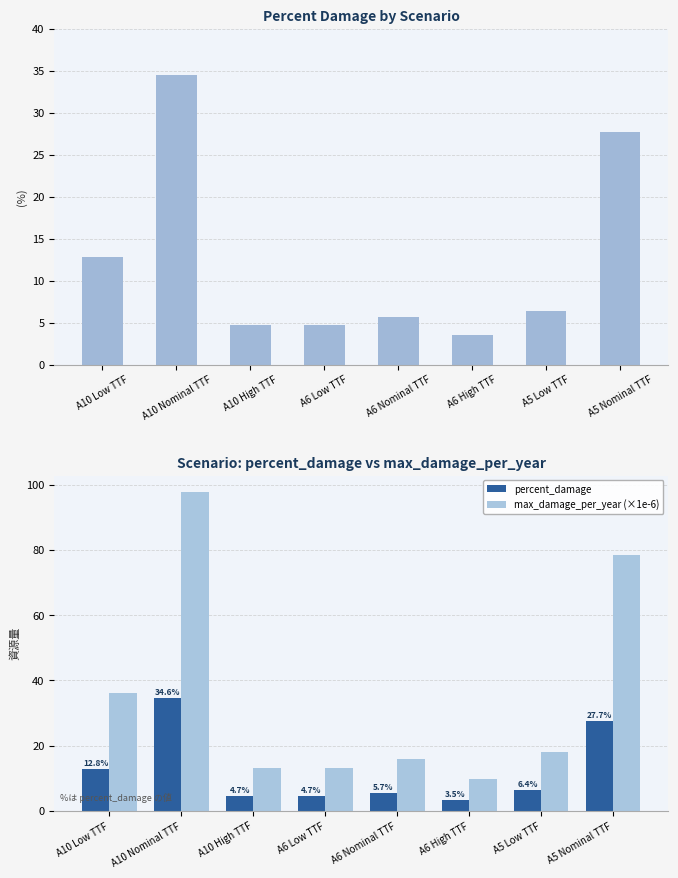

Is it true that percent_damage equals 7.1 at A10 High TTF?

False